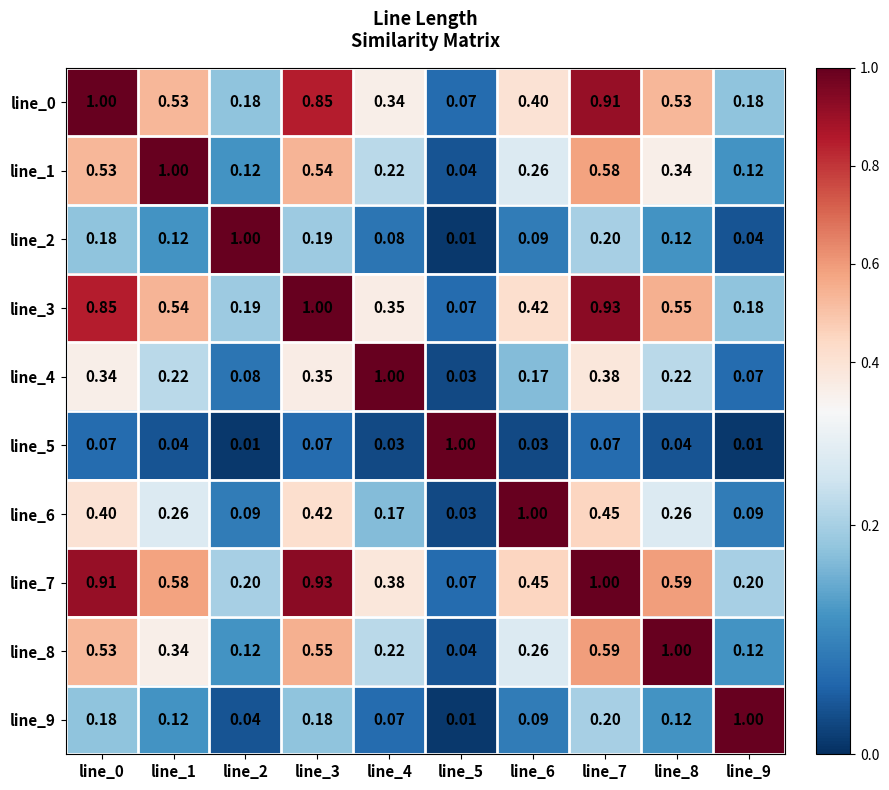

Is the value of line_4 at line_5 greater than the value of line_1 at line_1?

No